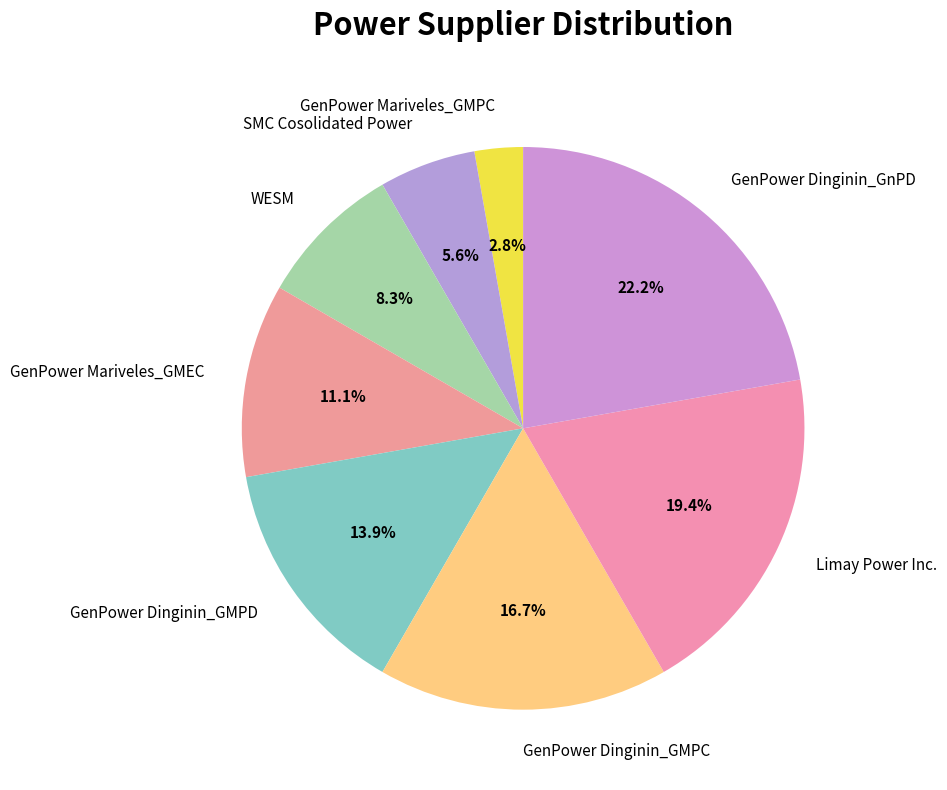

The GenPower Mariveles_GMEC slice represents 22% of the pie. True or false?

False